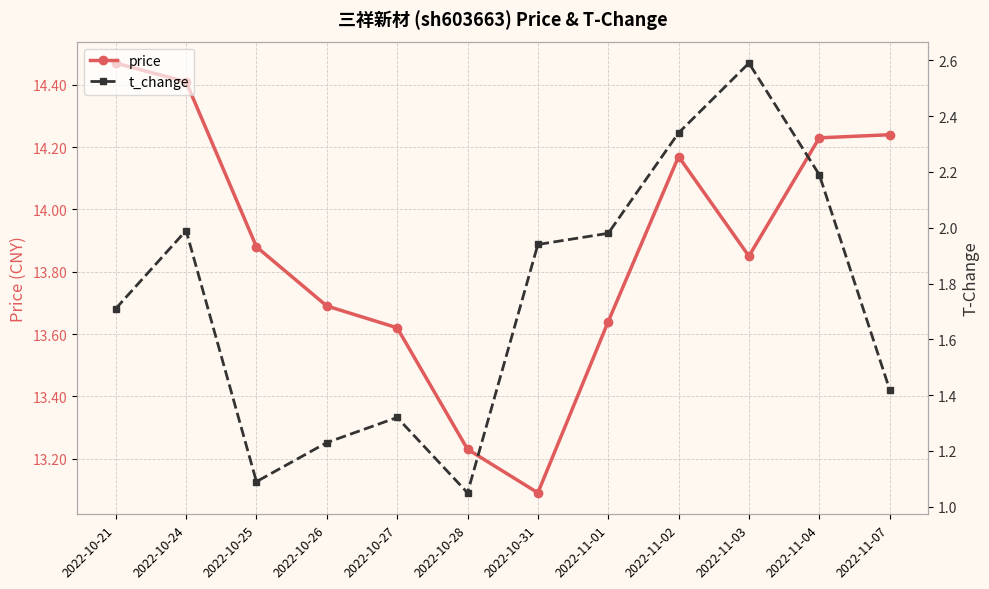

True or false: t_change and price intersect in this chart.

False